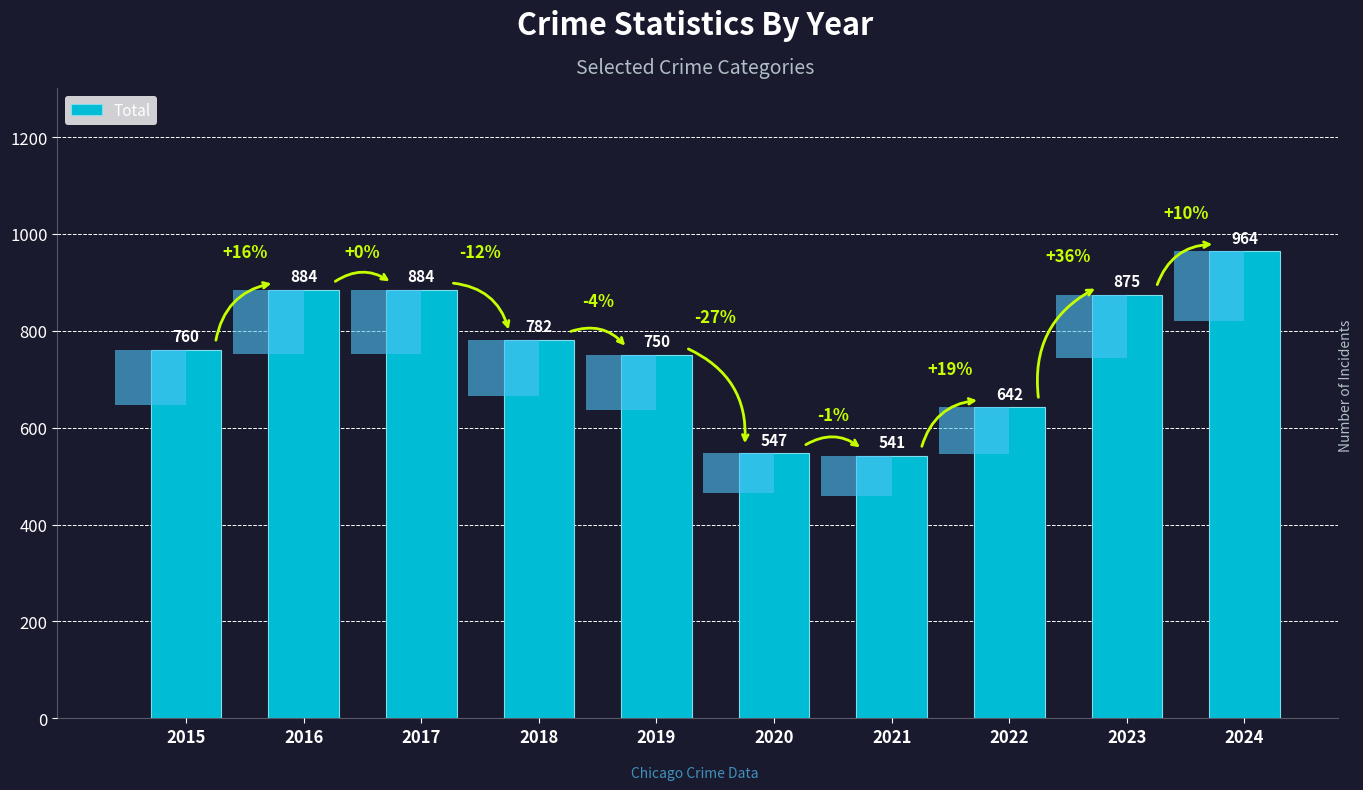

What is the greatest value displayed?

964